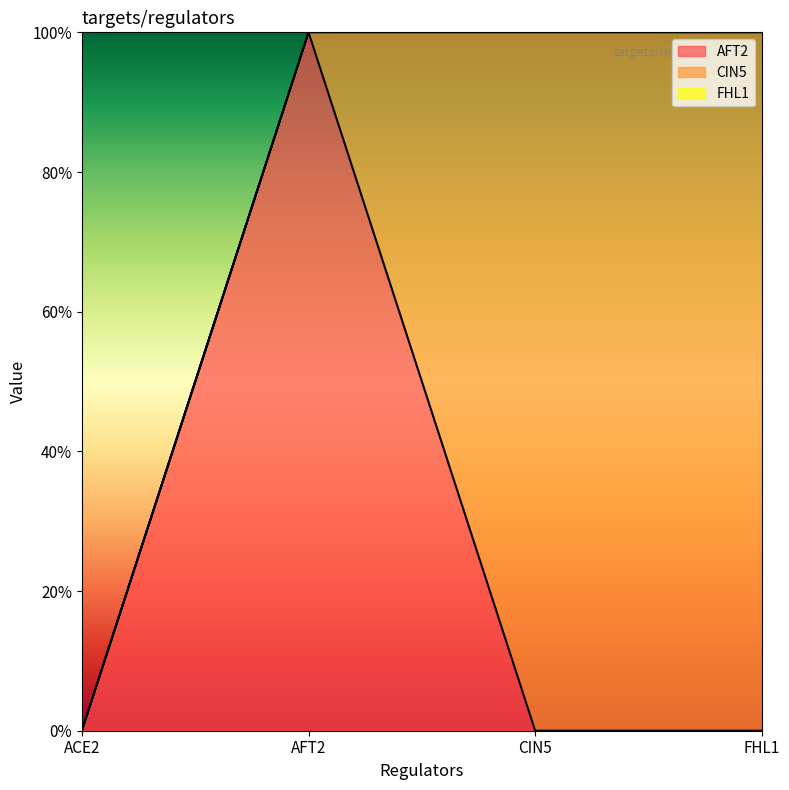

Reading left to right, what are all the values shown in this chart?

AFT2: 0	1	0	0
CIN5: 0	0	1	1
FHL1: 0	0	1	1